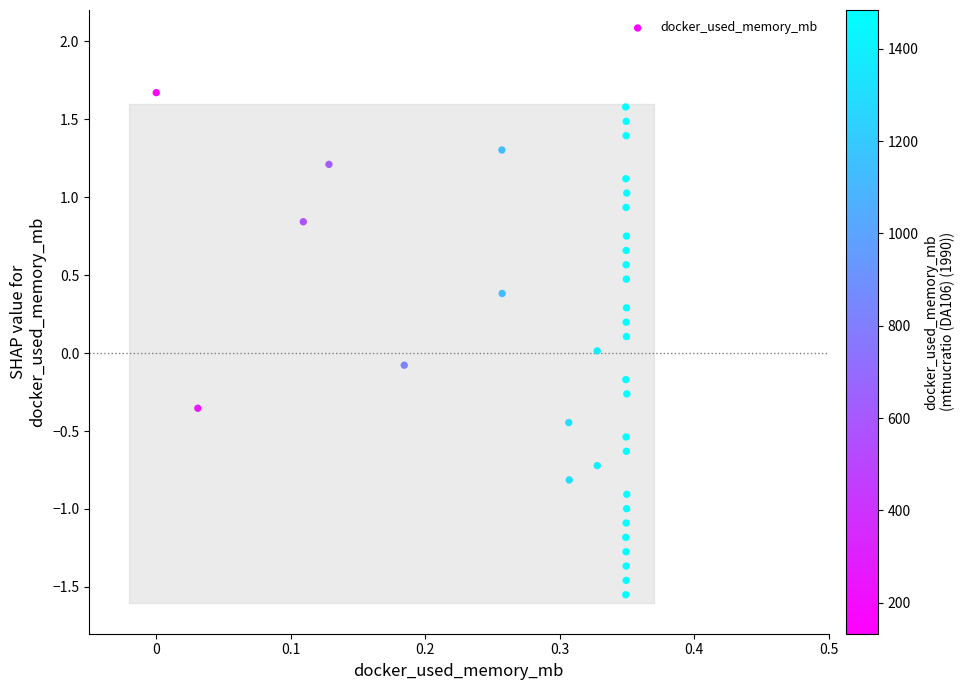

What is the range of X values (max minus min)?

0.3